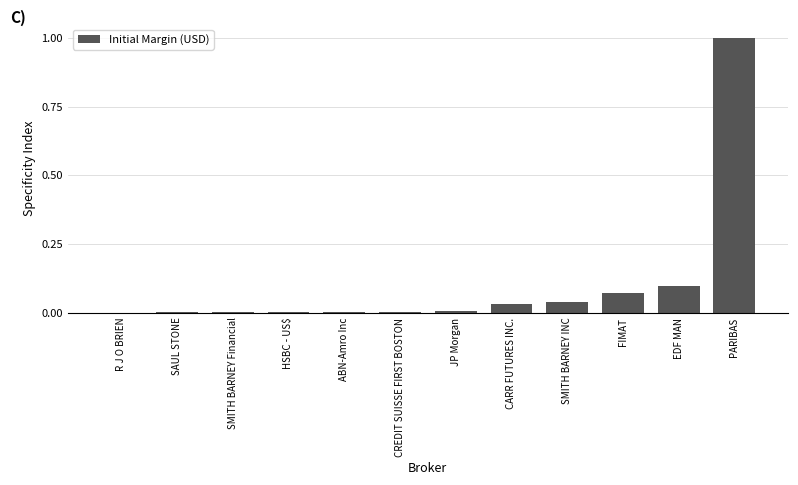

Are the bars horizontal?

No